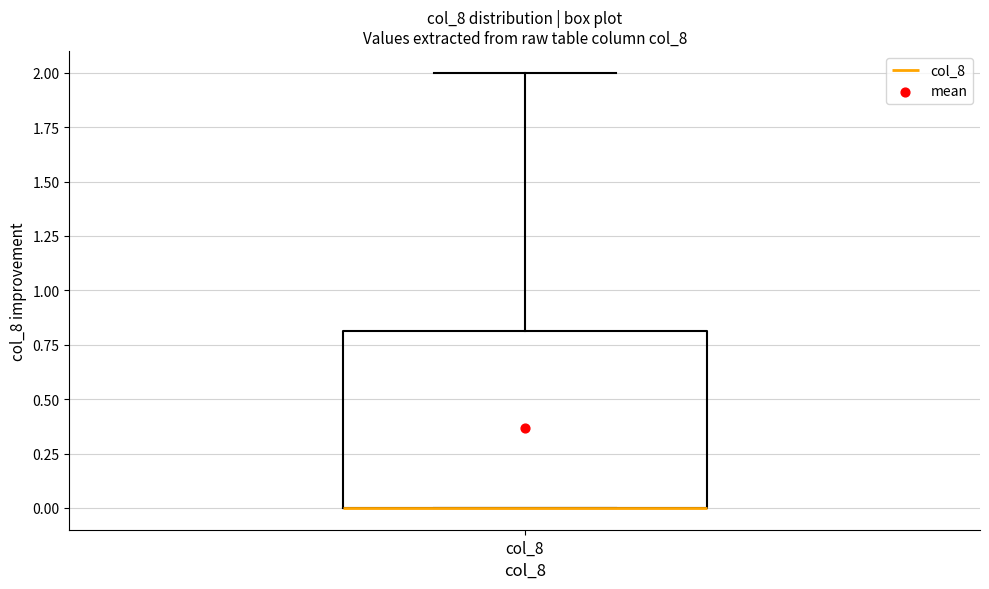

Transcribe this box plot: give where the median line is, the range the box spans, and where the two whiskers end, as read against the y-axis. The values are not printed on the chart, so give them approximately, as read against the axis.

median 0.0 (drawn on the box's lower edge), box 0.0 to 0.8, whiskers 0.0 to 2.0